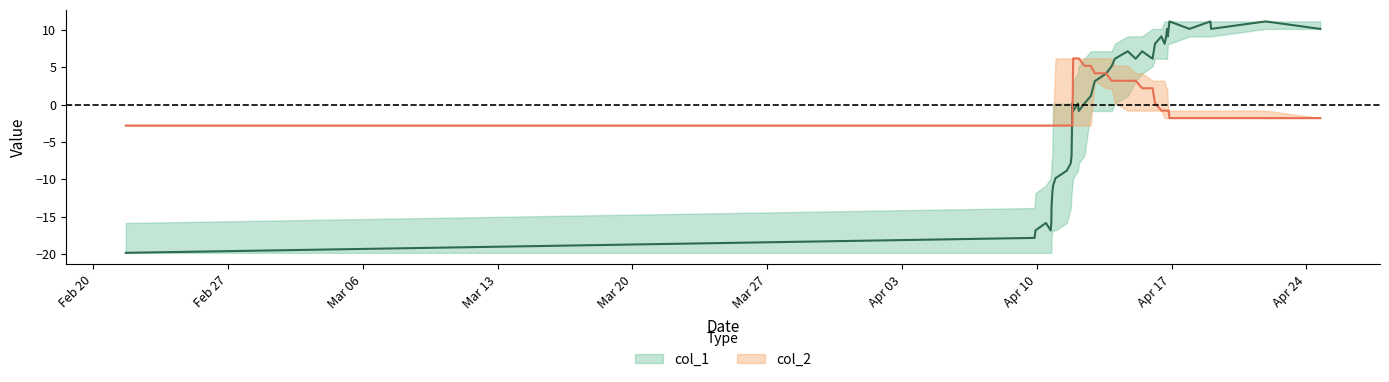

True or false: col_2 has more than 2 points higher than both neighbors.

False